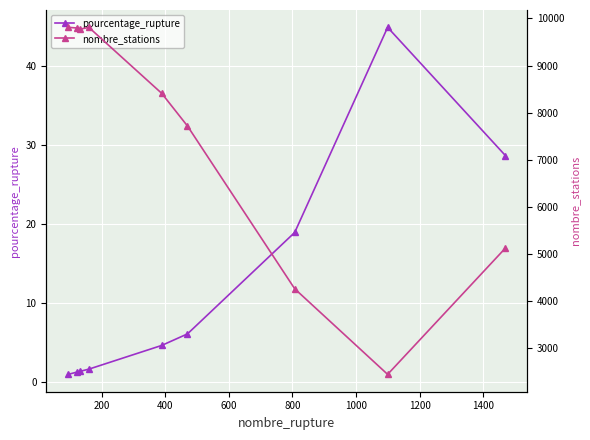

What is the minimum value for pourcentage_rupture?

1.0